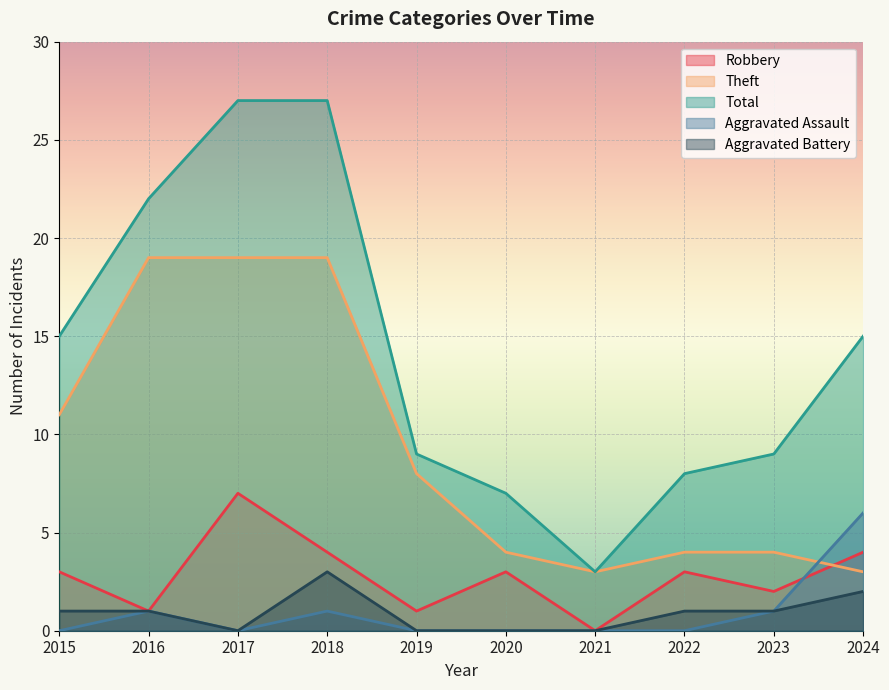

How many intersections are there between Robbery and Aggravated Assault?

1